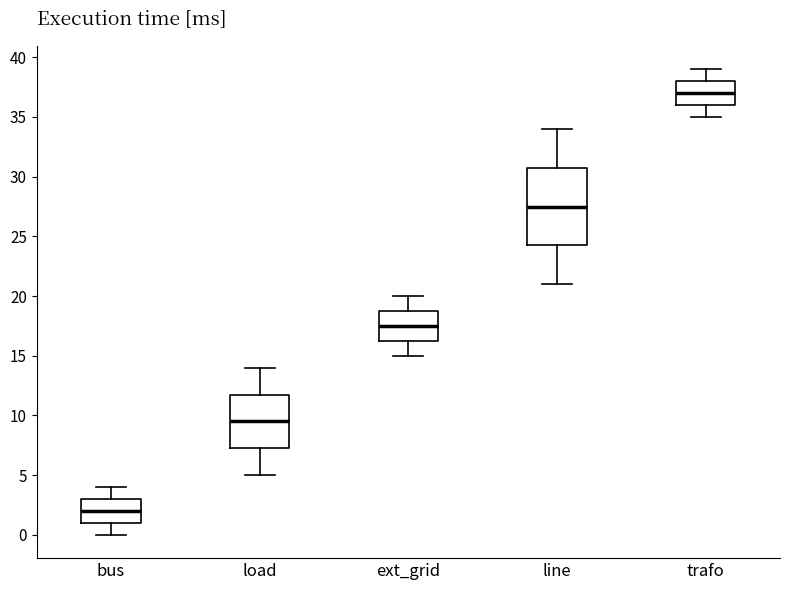

Reading left to right, transcribe this box plot: for each box, give where its median line is, the range the box spans, and where its two whiskers end, as read against the y-axis. The values are not printed on the chart, so give them approximately, as read against the axis.

bus: median 2.0, box 1.0 to 3.0, whiskers 0.0 to 4.0
load: median 9.5, box 7.5 to 12.0, whiskers 5.0 to 14.0
ext_grid: median 17.5, box 16.5 to 19.0, whiskers 15.0 to 20.0
line: median 27.5, box 24.5 to 31.0, whiskers 21.0 to 34.0
trafo: median 37.0, box 36.0 to 38.0, whiskers 35.0 to 39.0